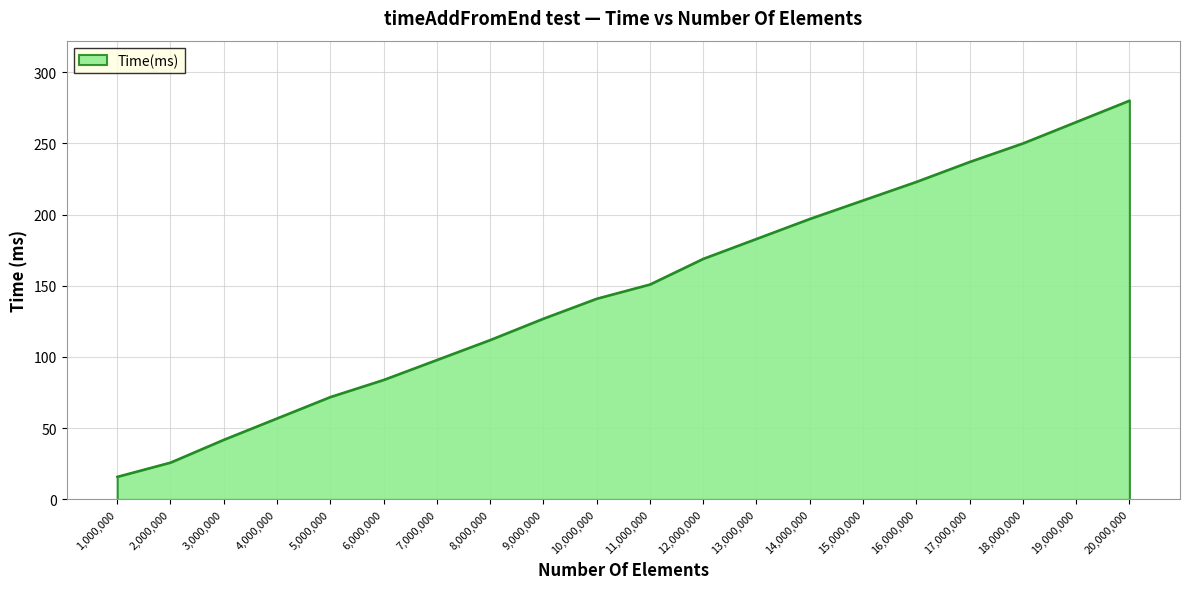

Reading right to left, extract all data points from this chart.

280	265	250	237	223	210	197	183	169	151	141	127	112	98	84	72	57	42	26	16